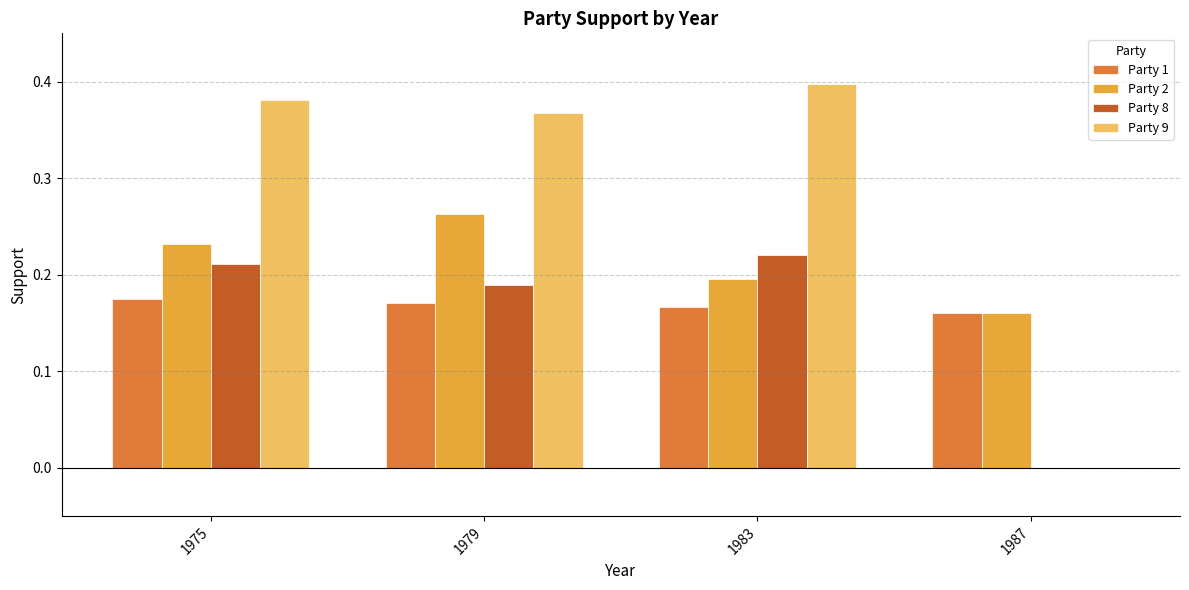

Is the value of Party 8 at 1979 greater than the value of Party 9 at 1975?

No